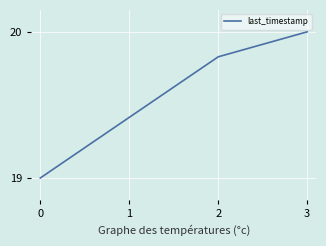

True or false: there are more than 1 points higher than both neighbors.

False